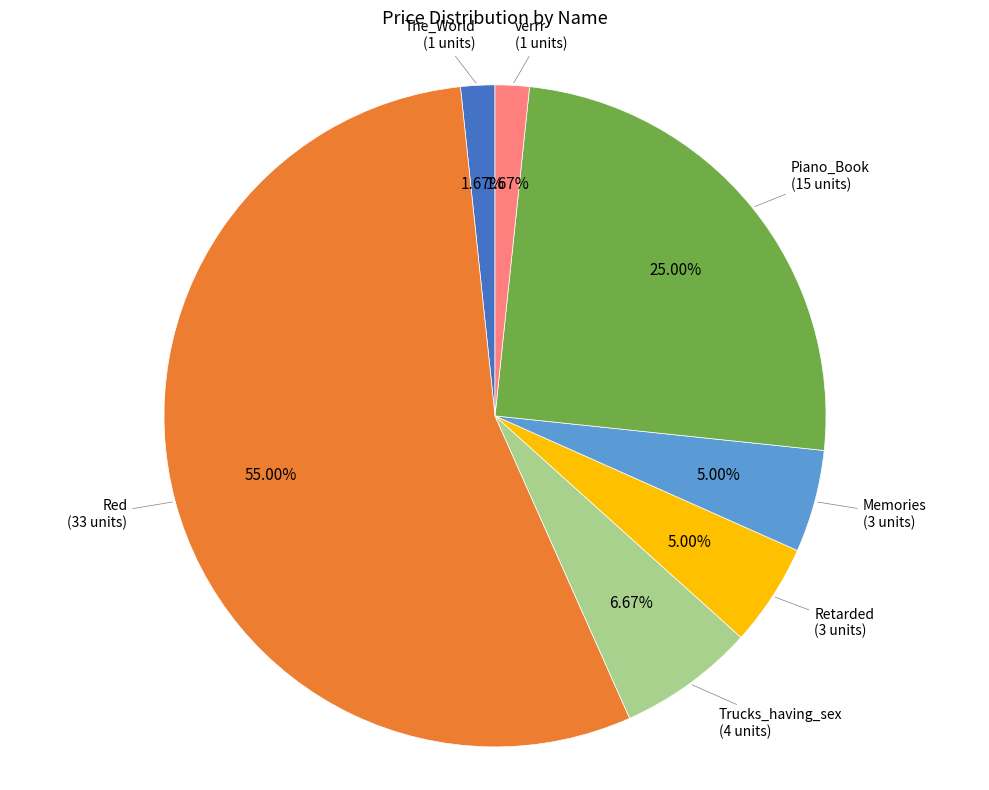

Is there any slice that represents more than half of the pie?

Yes